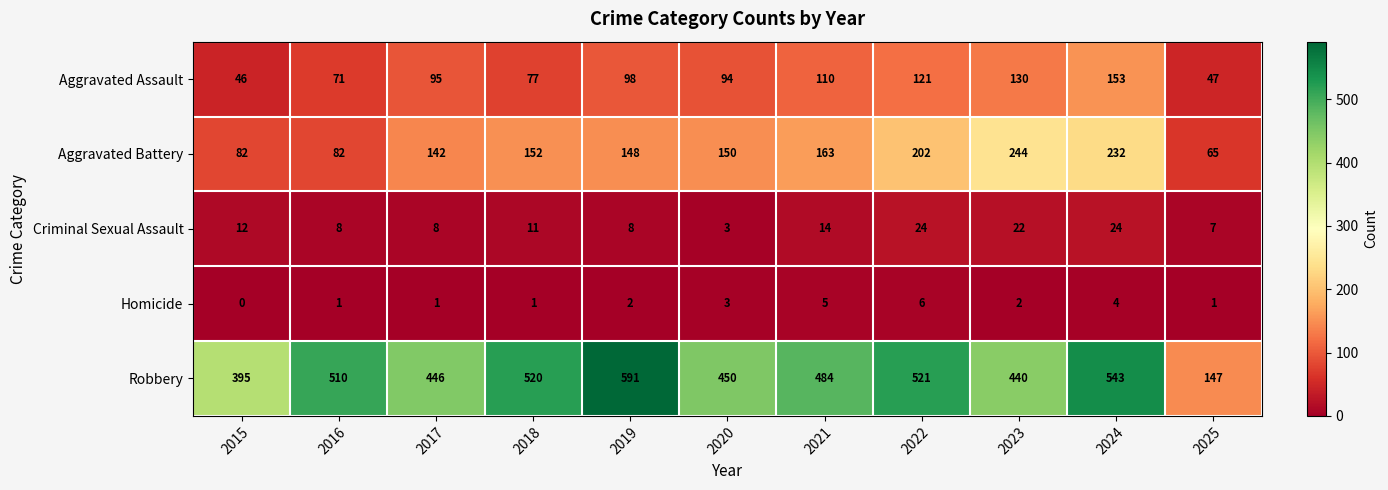

The value of Aggravated Battery at 2025 is 65. True or false?

True